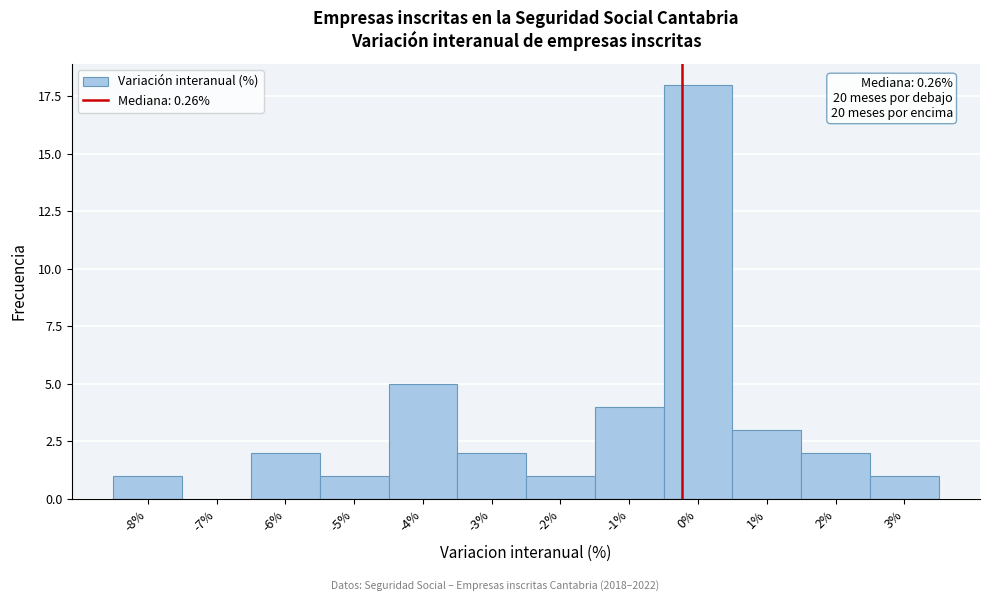

Reading left to right, extract all data points from this chart.

-8%=1	-7%=0	-6%=2	-5%=1	-4%=5	-3%=2	-2%=1	-1%=4	0%=18	1%=3	2%=2	3%=1